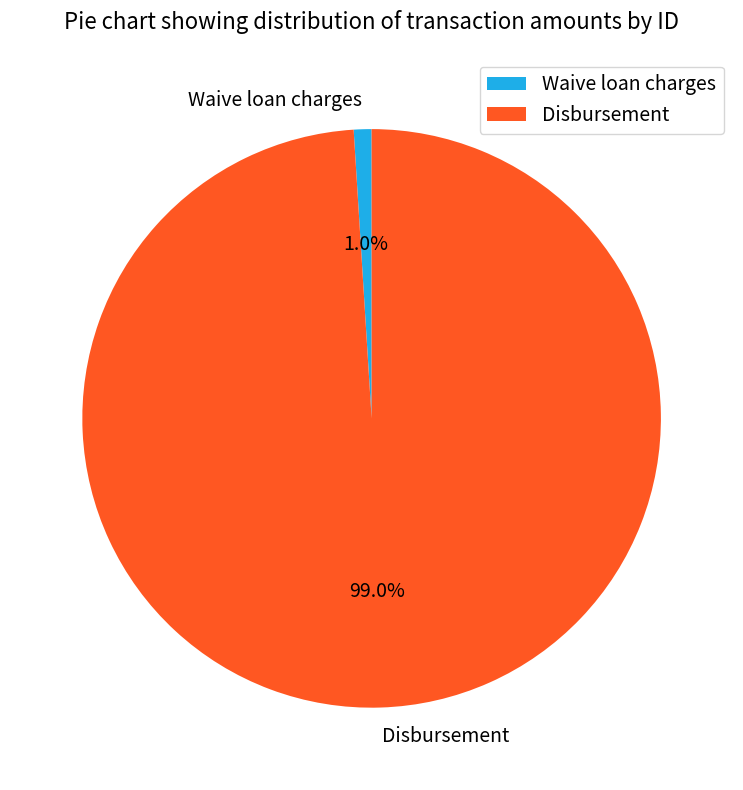

Count the number of slices in the pie.

2